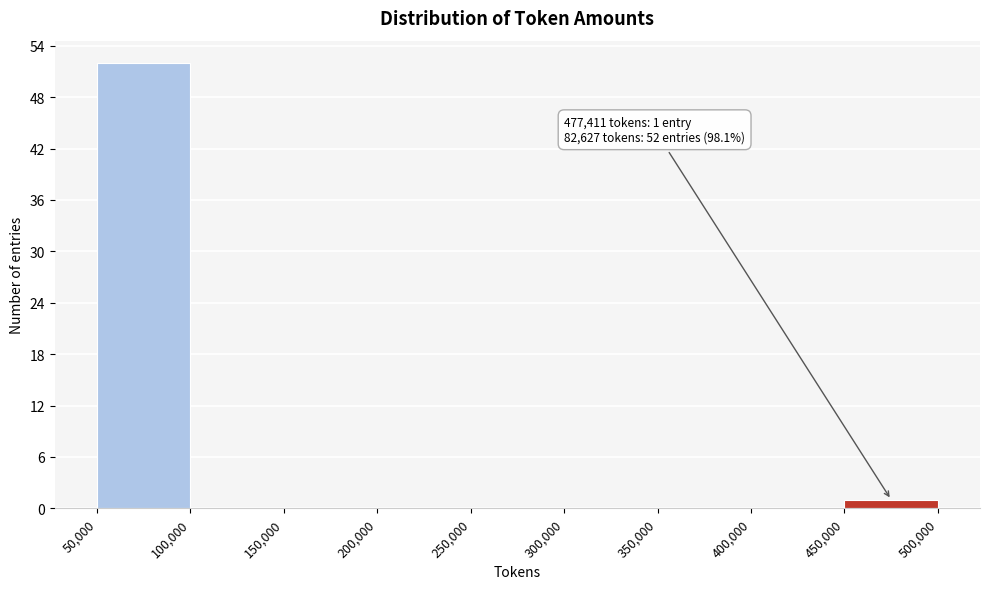

Over which range of the x-axis is the bar tallest?

50,000 to 100,000